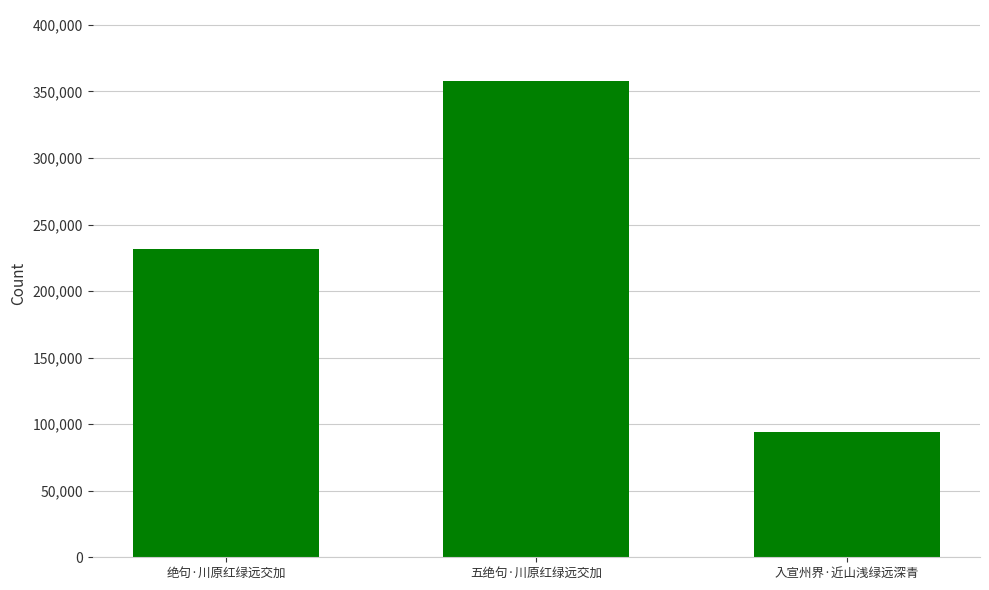

What is the maximum value shown in the chart?

357583